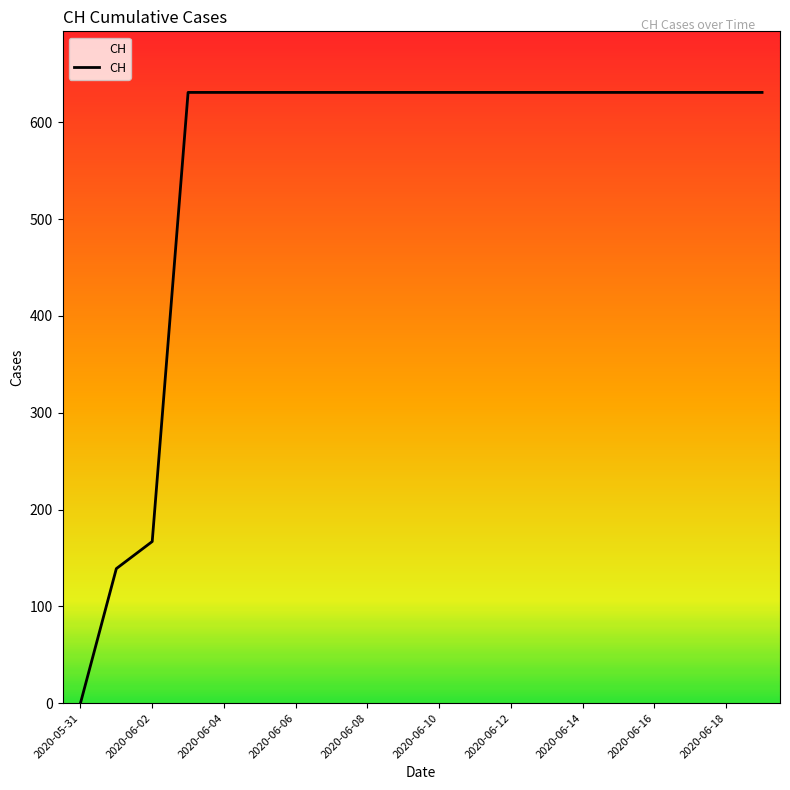

What is the greatest value displayed?

631